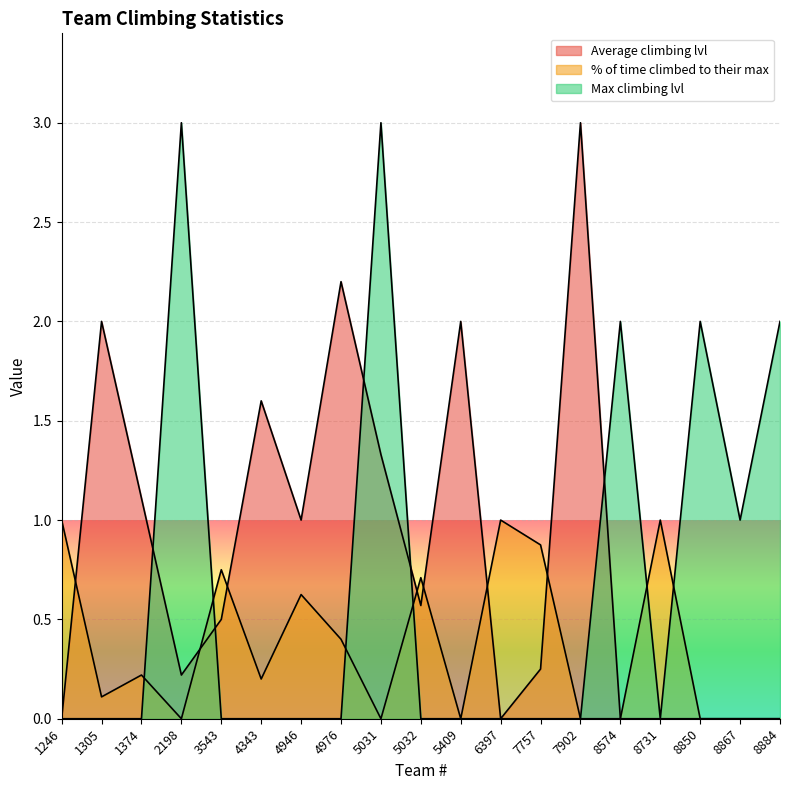

Read the Average climbing lvl value at 4946.

1.0